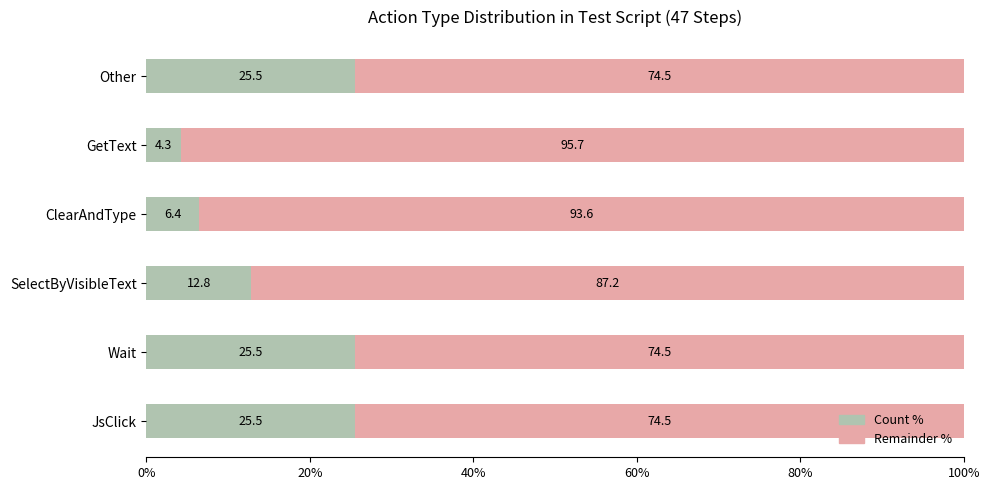

What is the total value across all series at Wait?

100.0